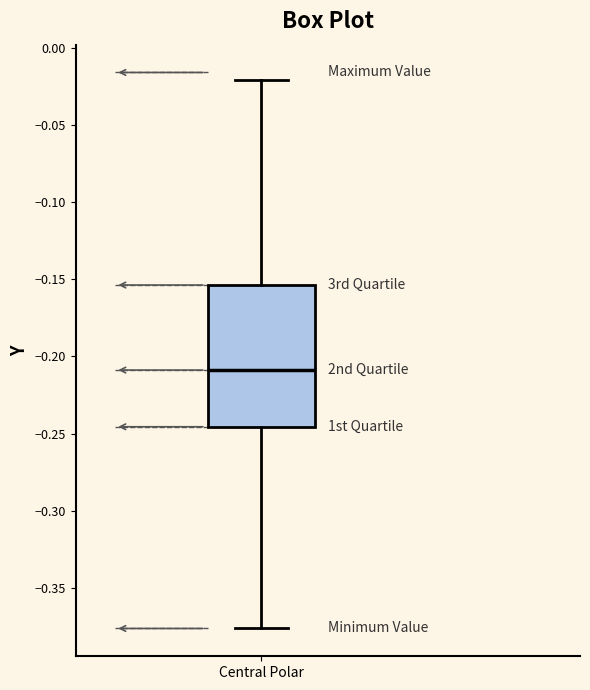

Where does the lower whisker of the box for Central Polar end on the y-axis? The values are not printed on the chart, so give them approximately, as read against the axis.

-0.375